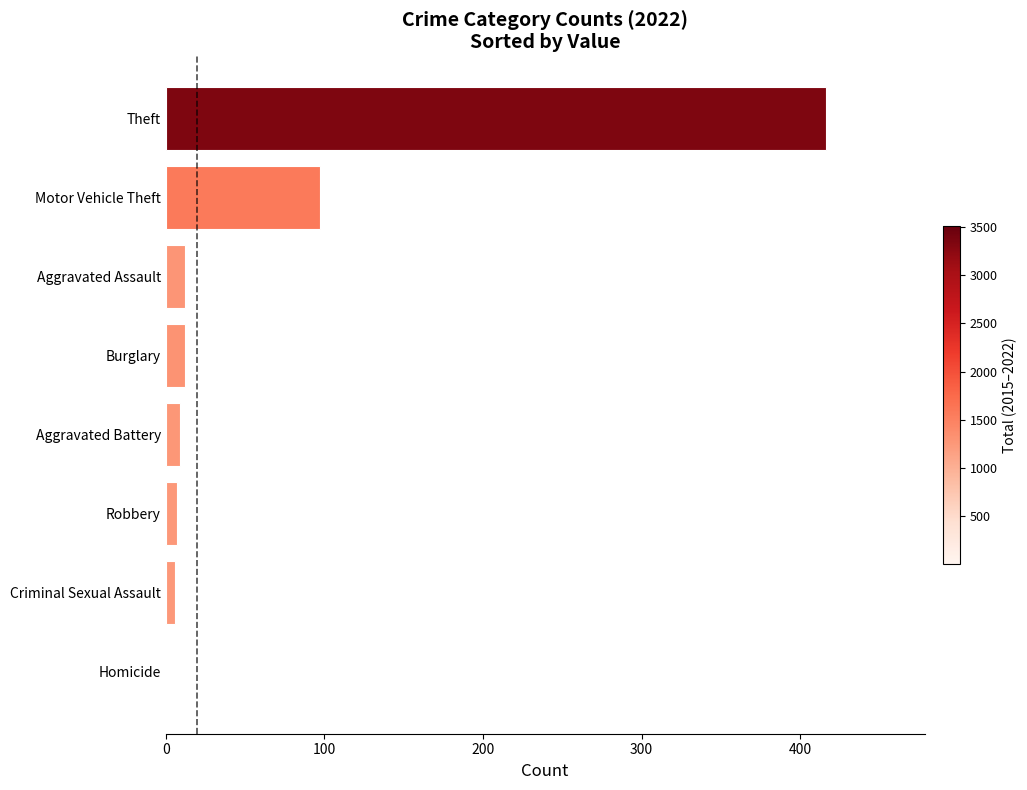

What is the sum of all values?

559